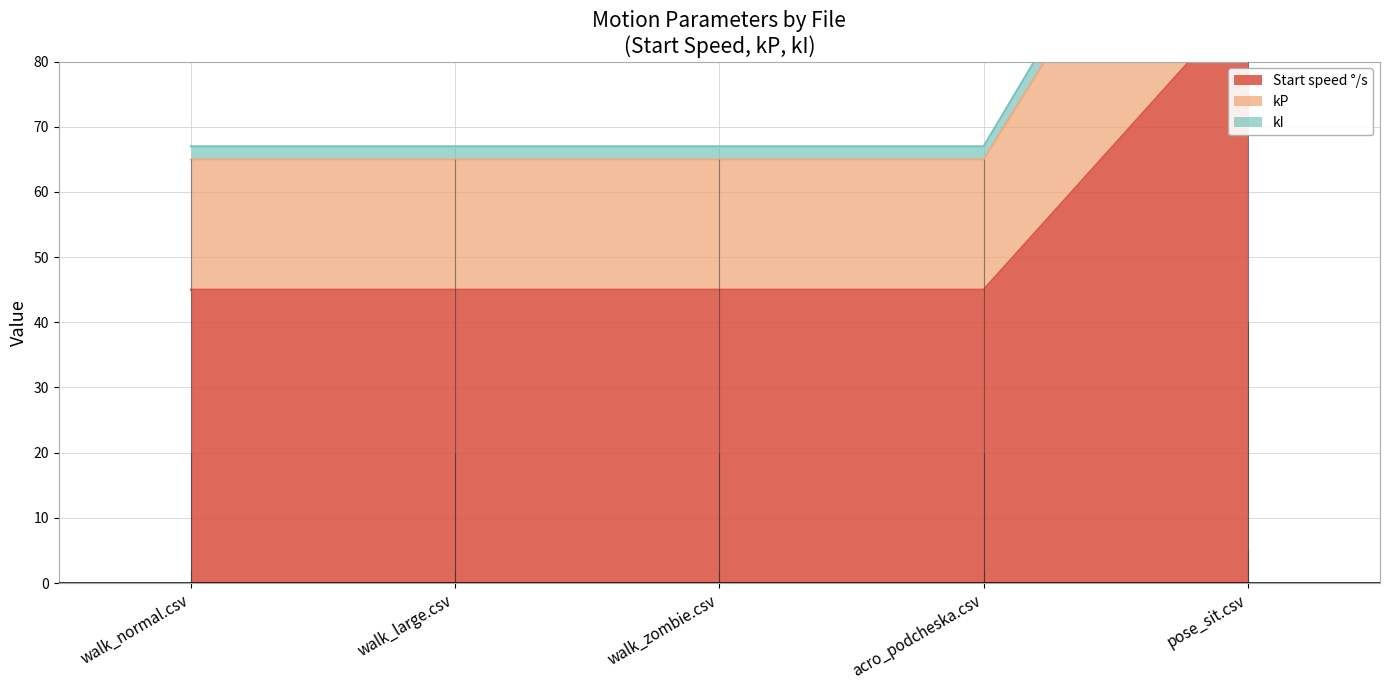

At which label is kI closest to 101?

walk_normal.csv